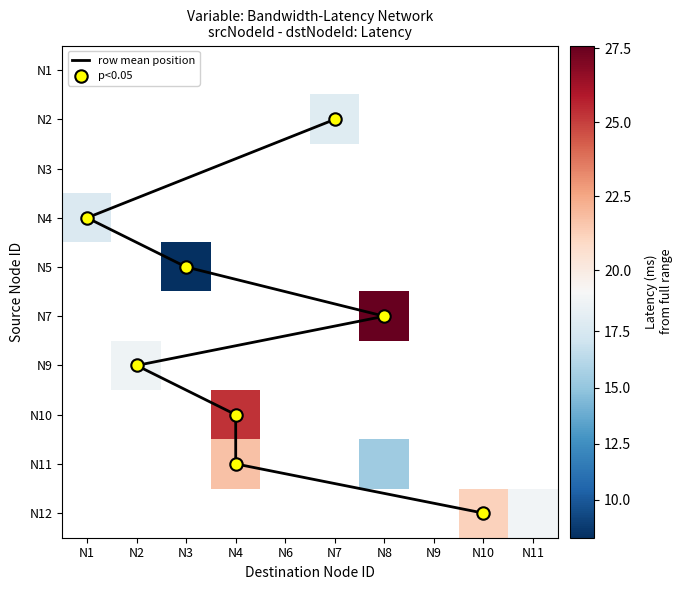

What is the maximum value shown in the chart?

27.6